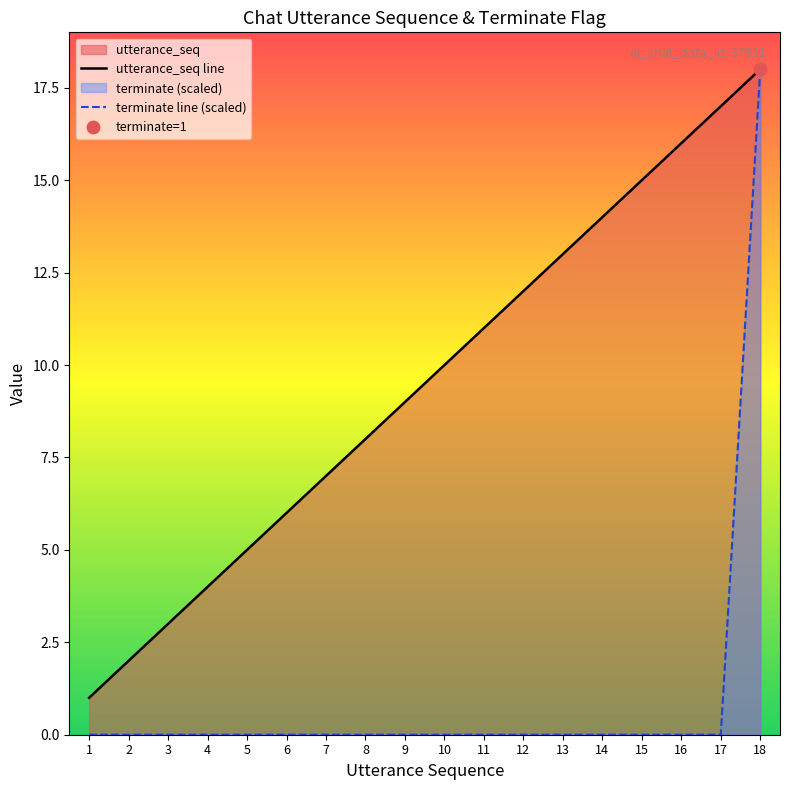

Which series contains the highest Y value?

utterance_seq line